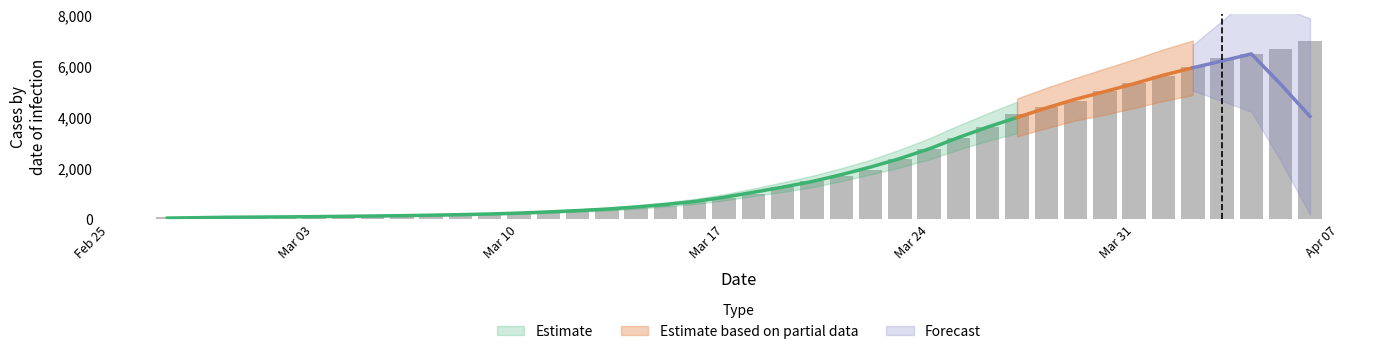

Rank the categories by value from lowest to highest.

2020-02-27, 2020-02-28, 2020-02-29, 2020-03-01, 2020-03-02, 2020-03-03, 2020-03-04, 2020-03-05, 2020-03-06, 2020-03-07, 2020-03-08, 2020-03-09, 2020-03-10, 2020-03-11, 2020-03-12, 2020-03-13, 2020-03-14, 2020-03-15, 2020-03-16, 2020-03-17, 2020-03-18, 2020-03-19, 2020-03-20, 2020-03-21, 2020-03-22, 2020-03-23, 2020-03-24, 2020-03-25, 2020-03-26, 2020-03-27, 2020-03-28, 2020-03-29, 2020-03-30, 2020-03-31, 2020-04-01, 2020-04-02, 2020-04-03, 2020-04-04, 2020-04-05, 2020-04-06